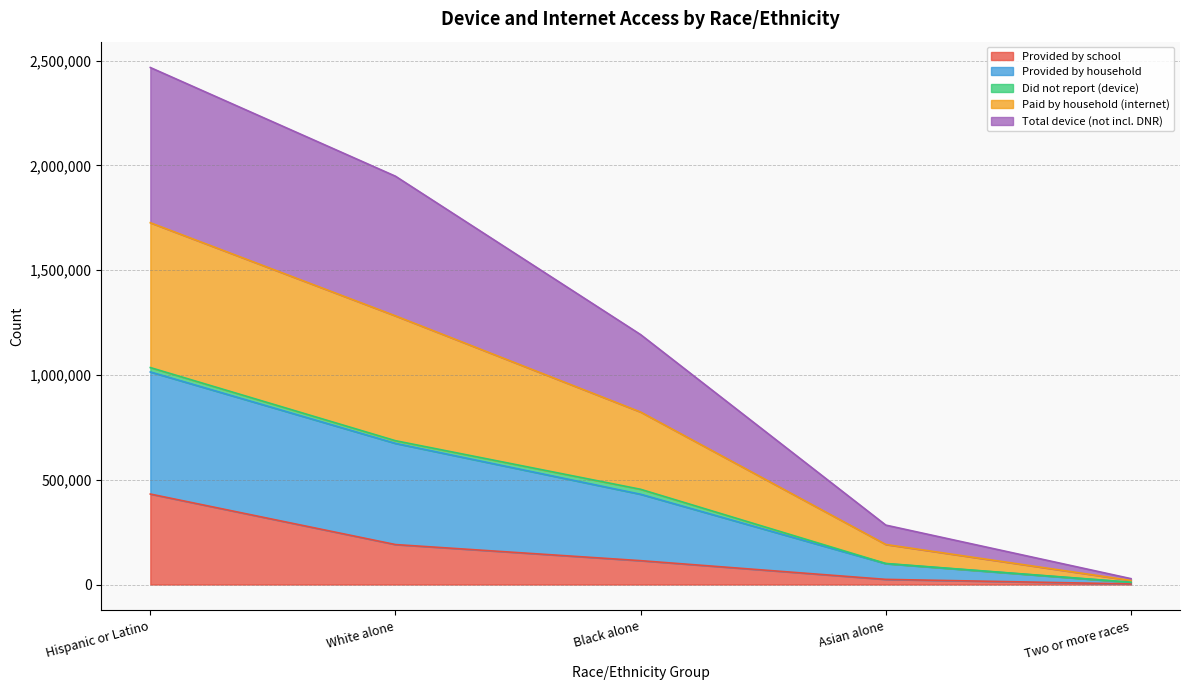

True or false: Provided by household and Paid by household (internet) cross at least once.

False